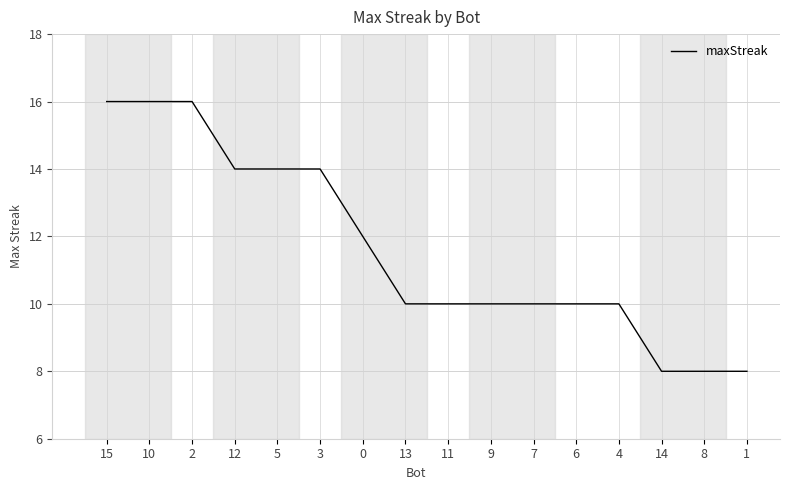

What is the maximum value shown in the chart?

16